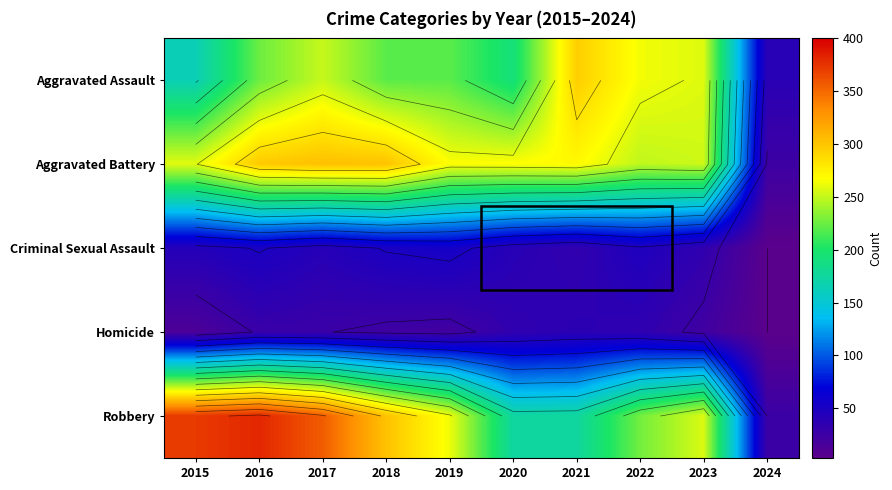

The value of Aggravated Battery at 2018 is 95. True or false?

False